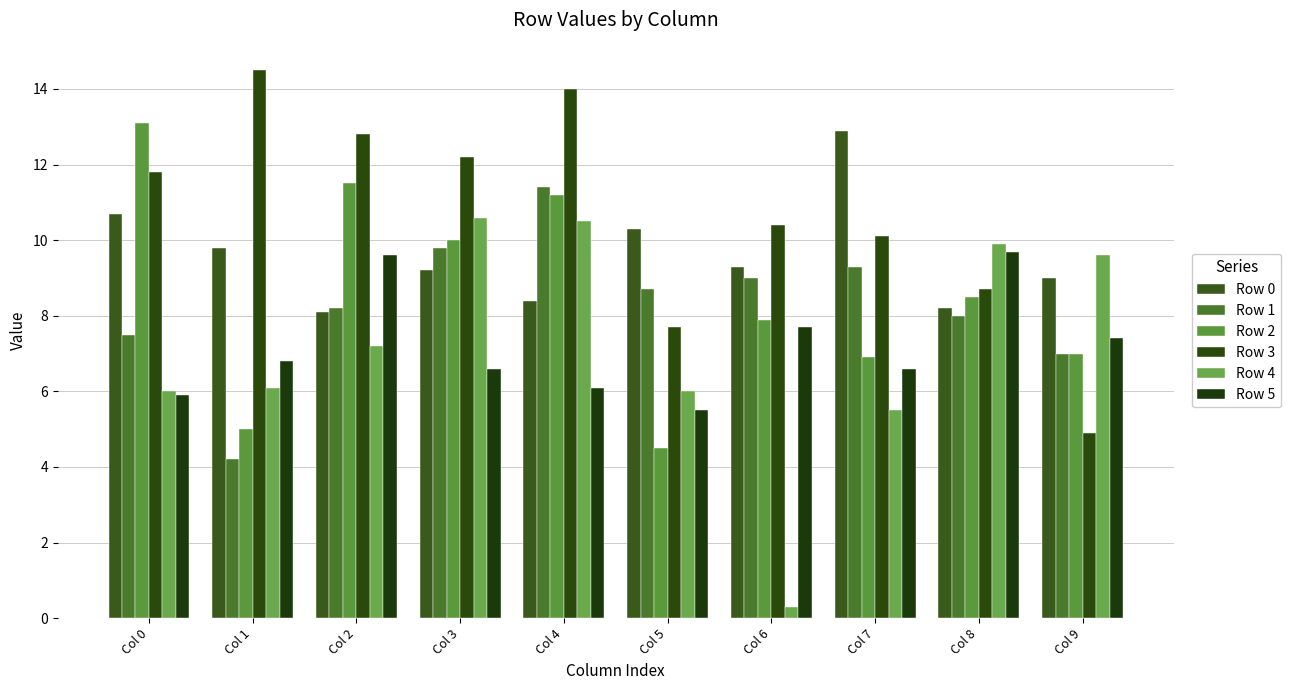

Which series has the largest total across all categories?

Row 3